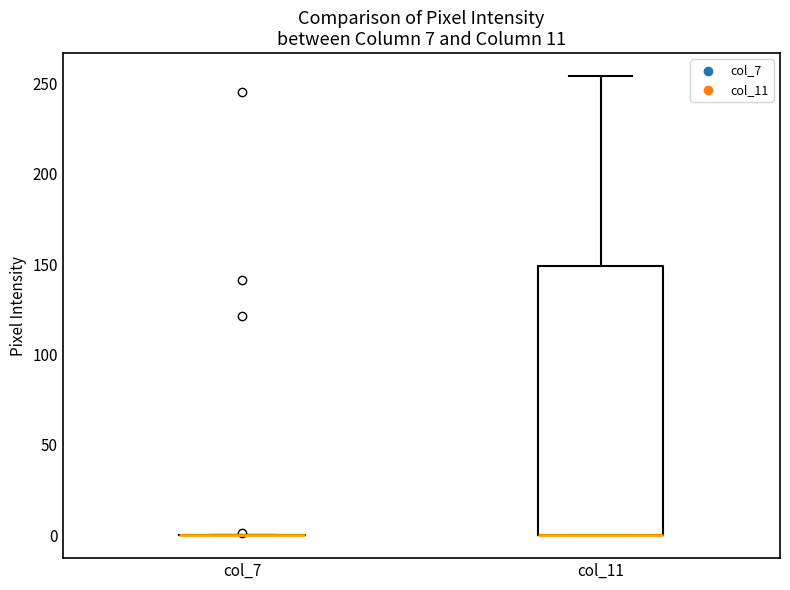

Comparing the boxes themselves (not the whiskers), which one is the tallest?

col_11